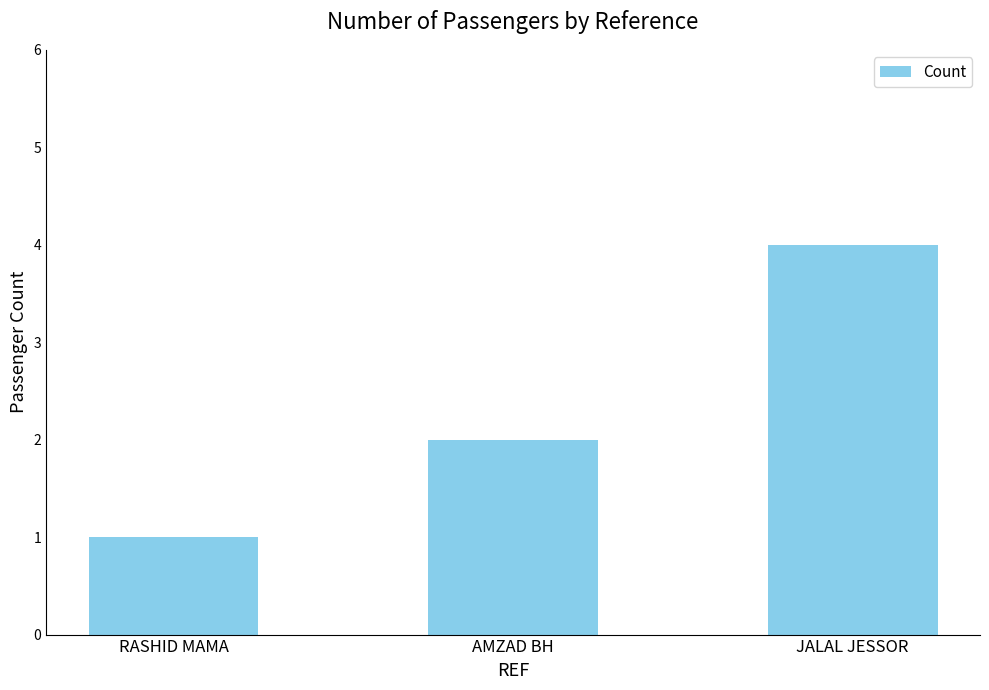

How many bars are there in total?

3